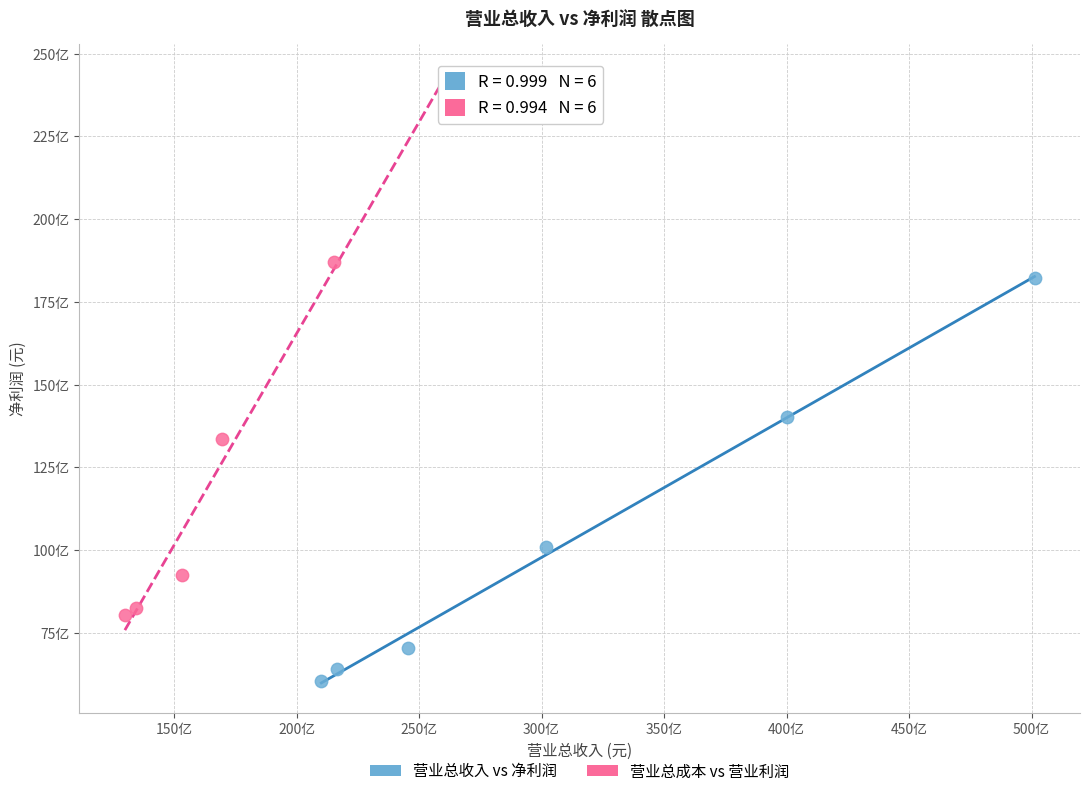

What are all the series names shown in the legend?

营业总收入 vs 净利润, 营业总成本 vs 营业利润